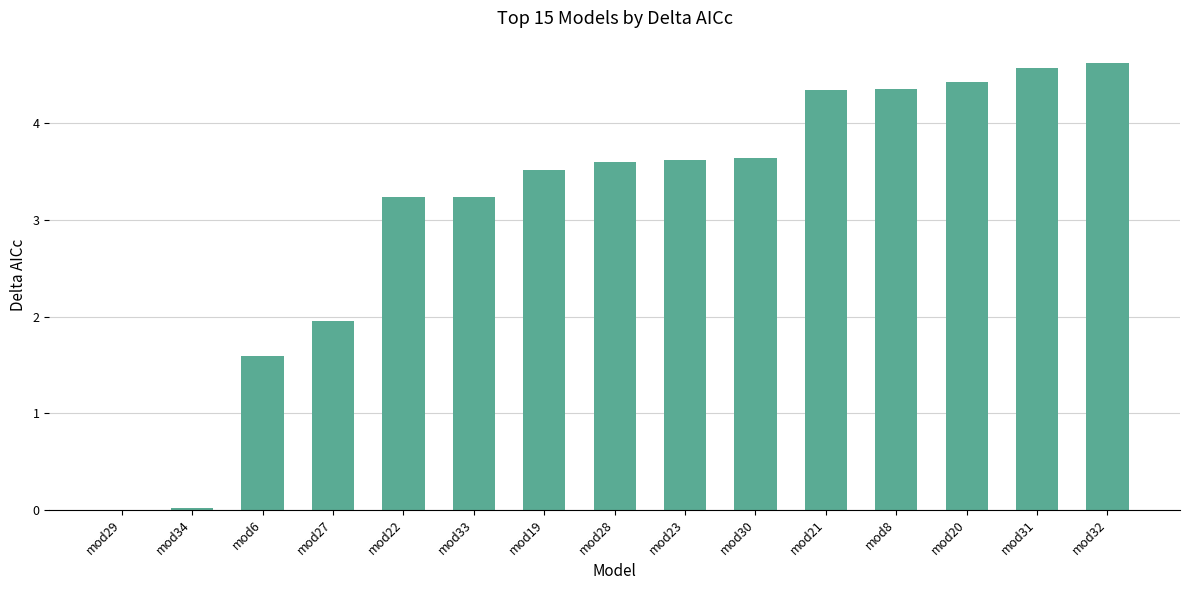

What is the sum of all values?

46.7